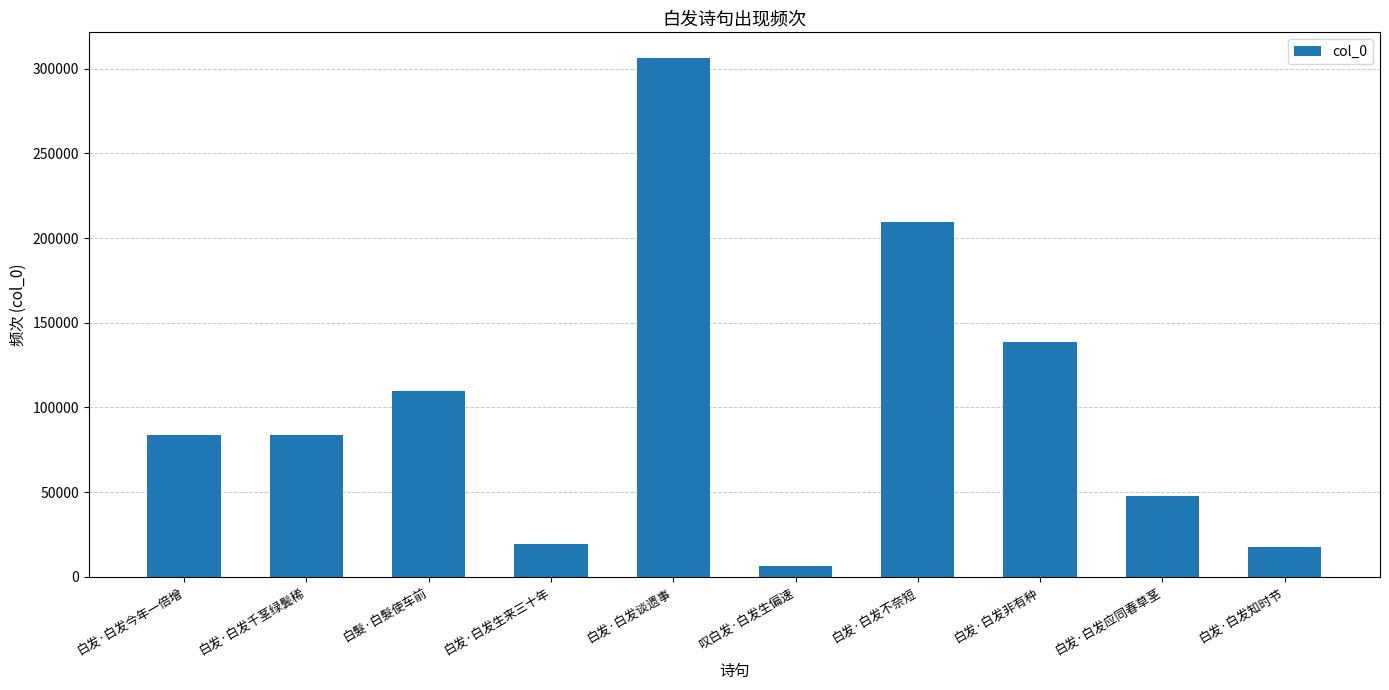

What is the minimum value shown in the chart?

6541